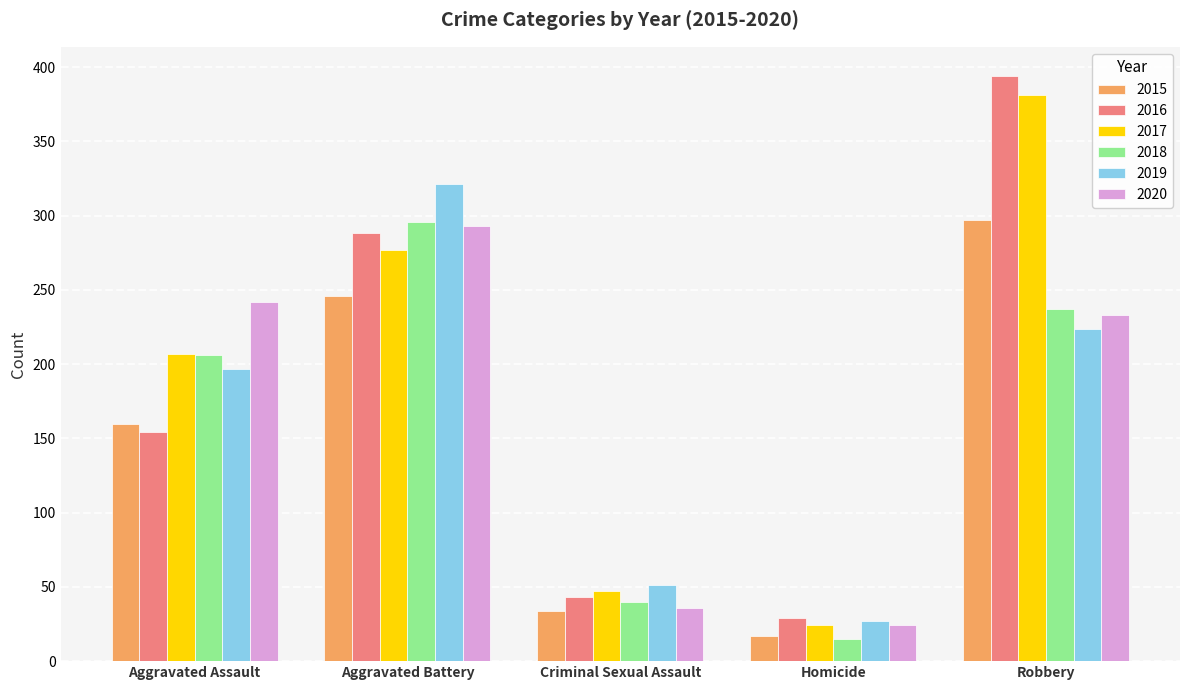

List the labels in order of 2016 value, largest first.

Robbery, Aggravated Battery, Aggravated Assault, Criminal Sexual Assault, Homicide